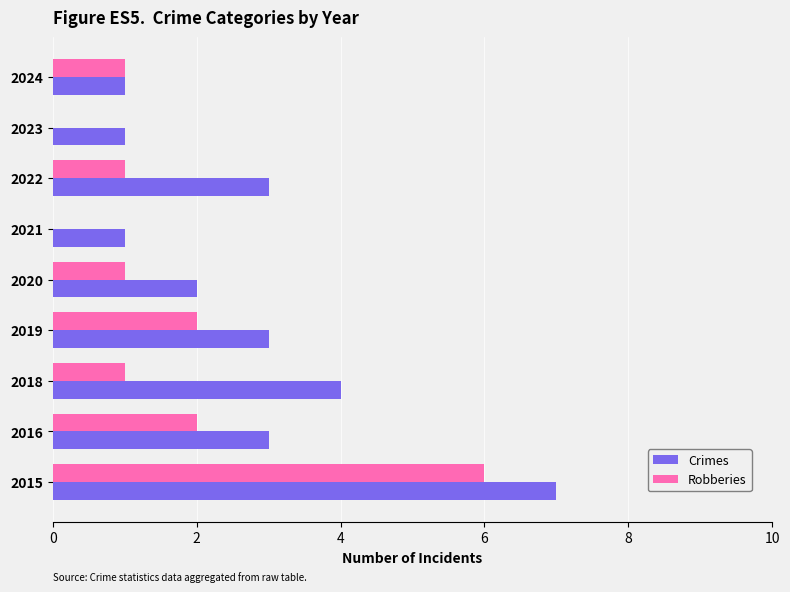

What is the maximum value for Crimes?

7